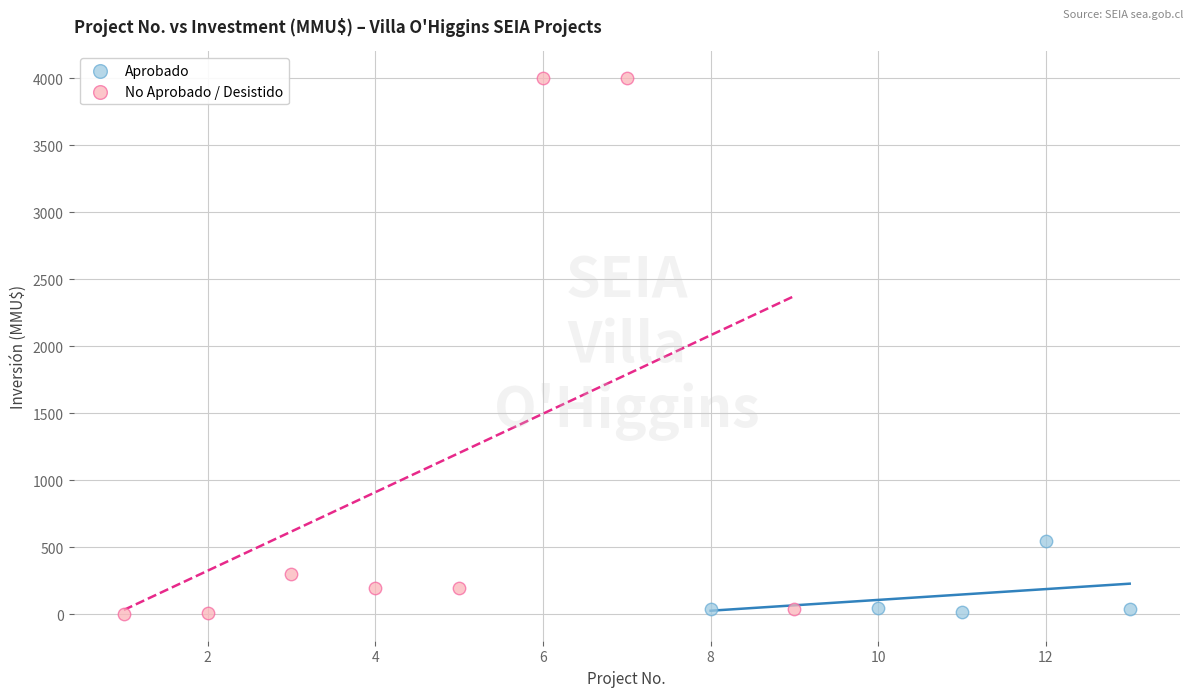

Which series has the largest Y range (max minus min)?

No Aprobado / Desistido